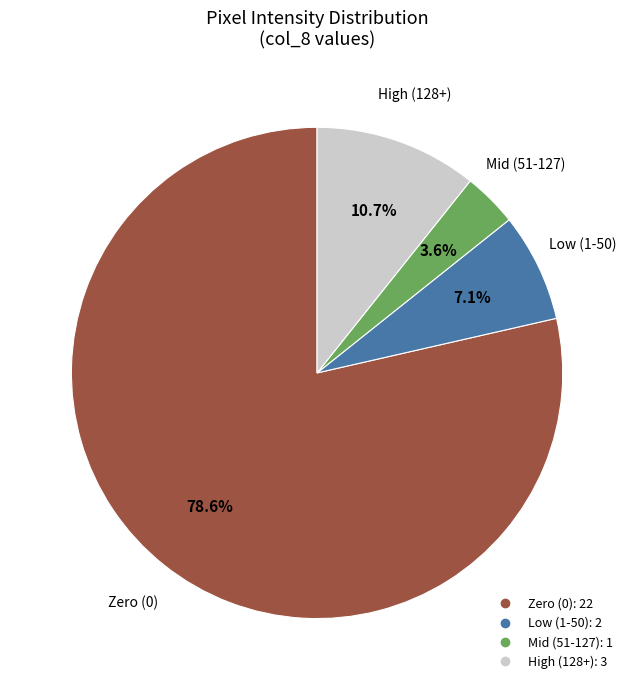

Is there a majority slice in this chart?

Yes